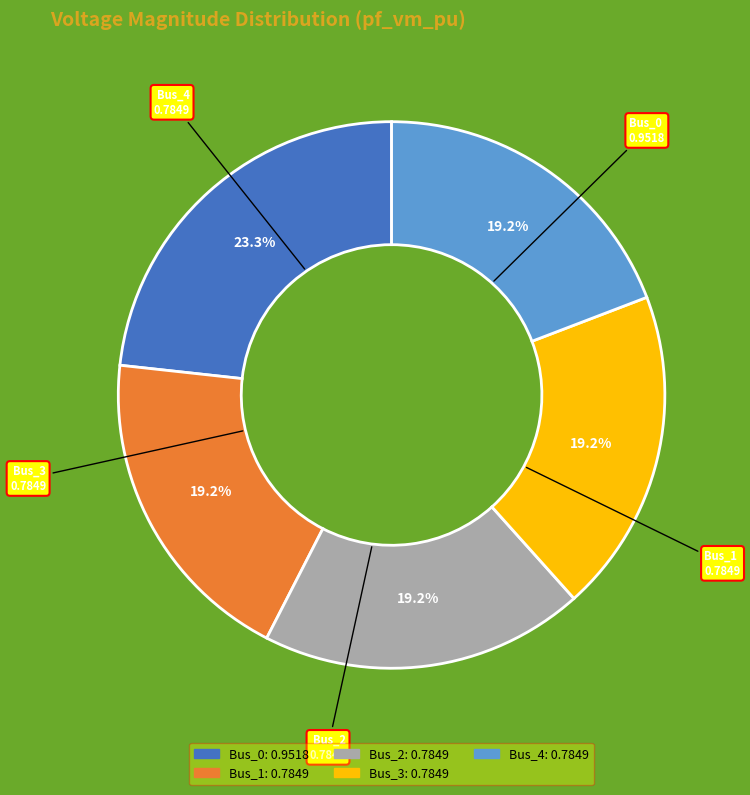

True or false: Bus_2 accounts for 19% of the total.

True